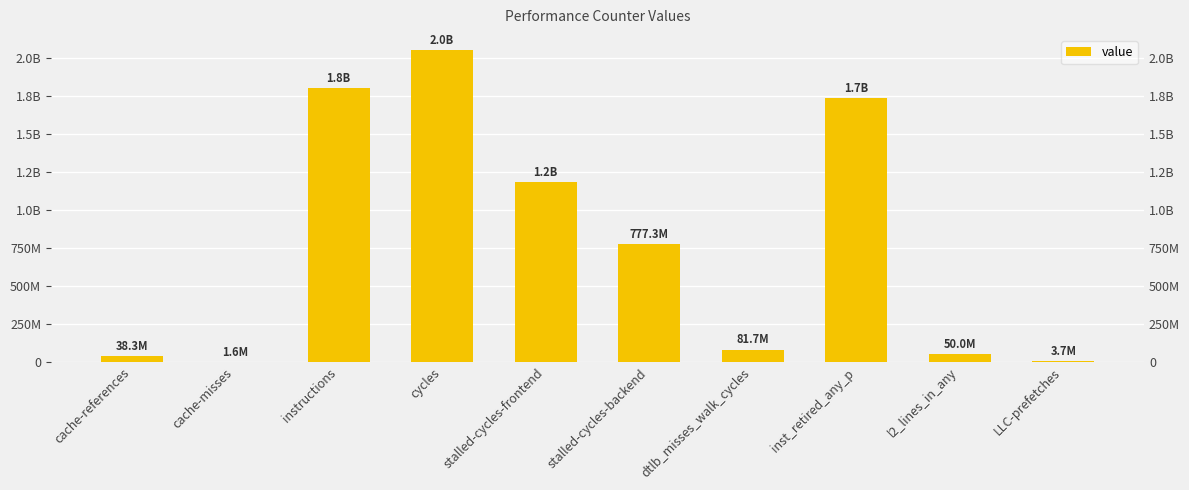

True or false: the data shows 49988927 at l2_lines_in_any.

True